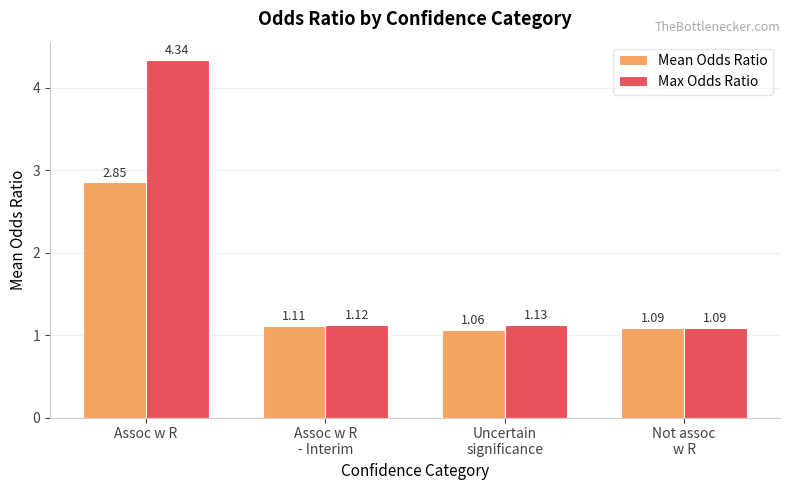

What is the average value of the Mean Odds Ratio series?

1.5